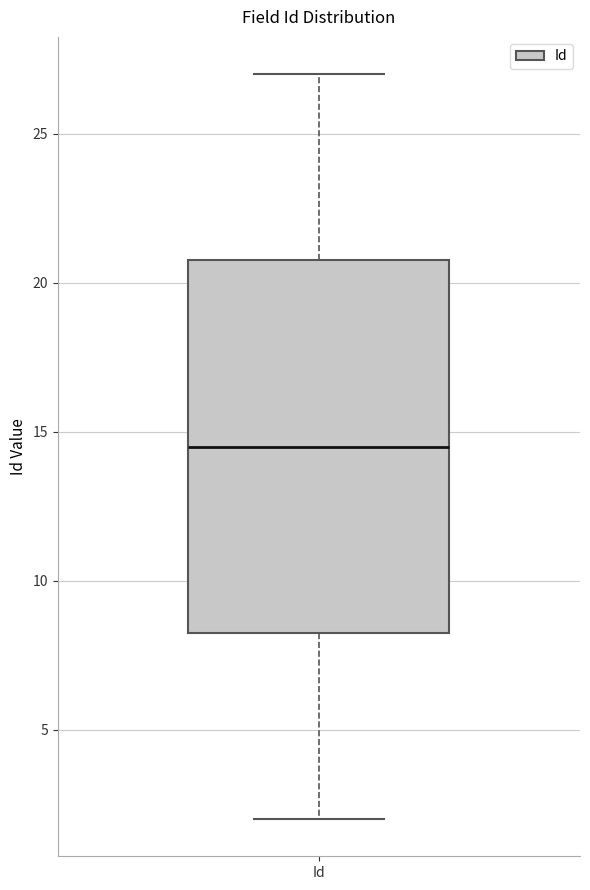

Where is the lower edge of the box for Id on the y-axis? The values are not printed on the chart, so give them approximately, as read against the axis.

8.5